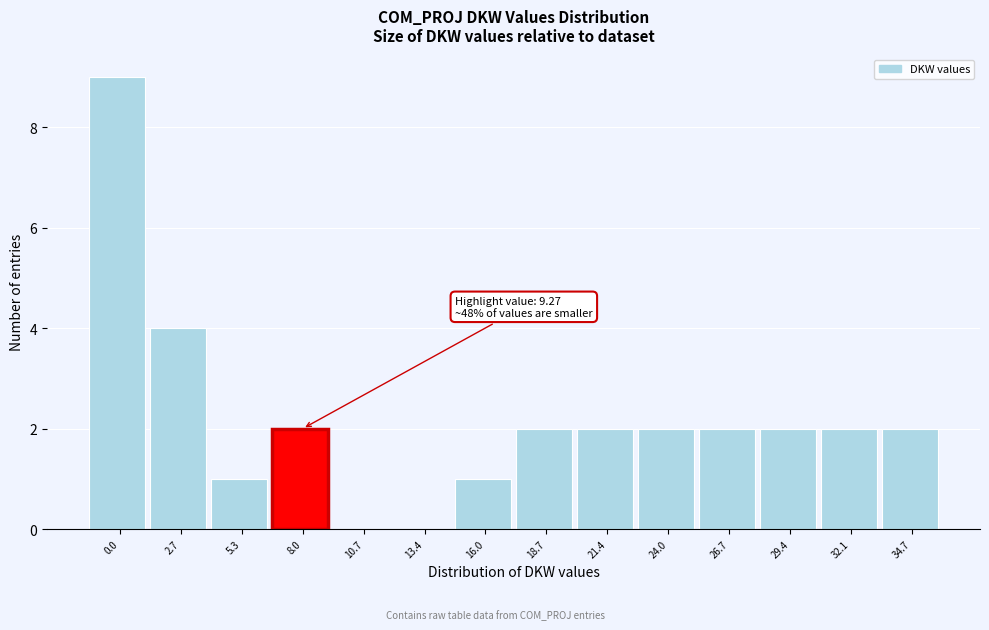

Reading left to right, extract all data points from this chart.

0.0=9	2.7=4	5.3=1	8.0=2	10.7=0	13.4=0	16.0=1	18.7=2	21.4=2	24.0=2	26.7=2	29.4=2	32.1=2	34.7=2